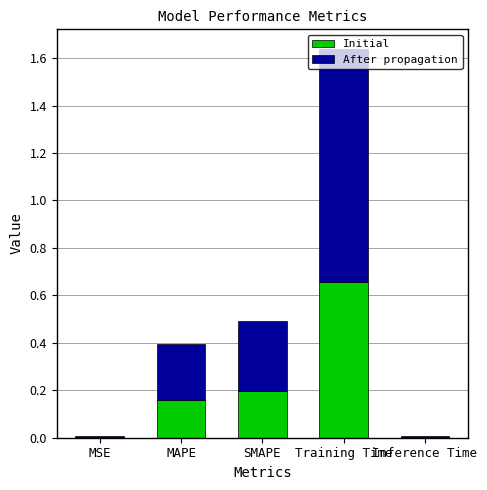

At which category is the sum across all series the highest?

Training Time